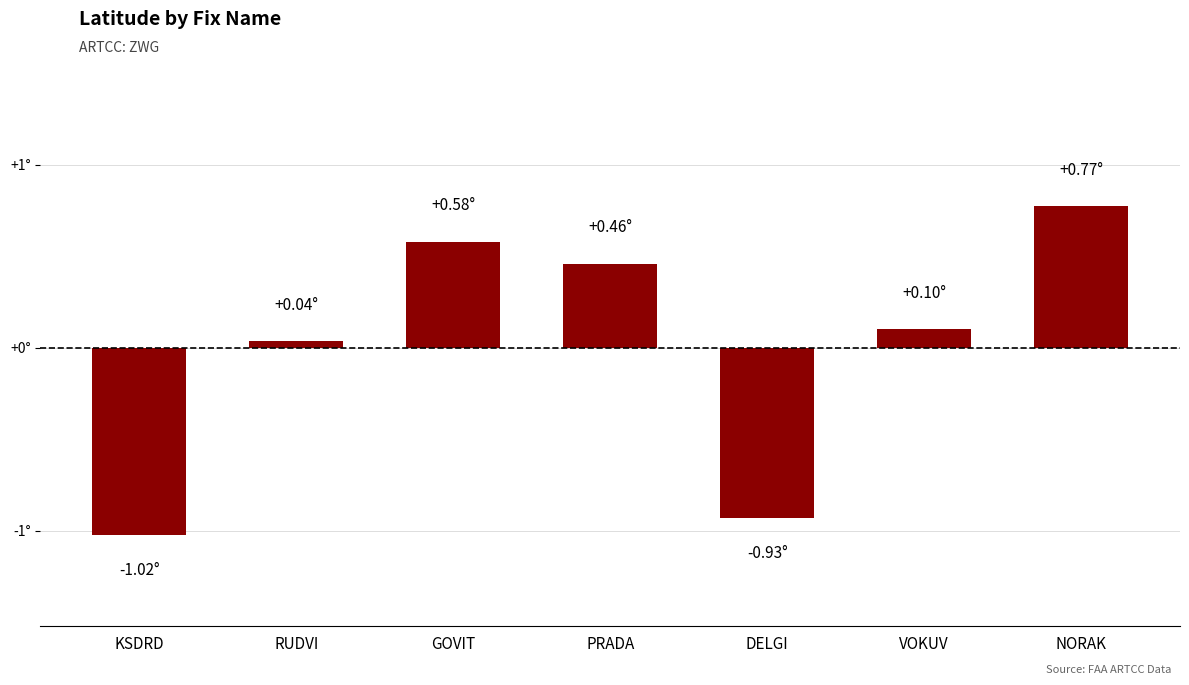

Are the bars horizontal?

No